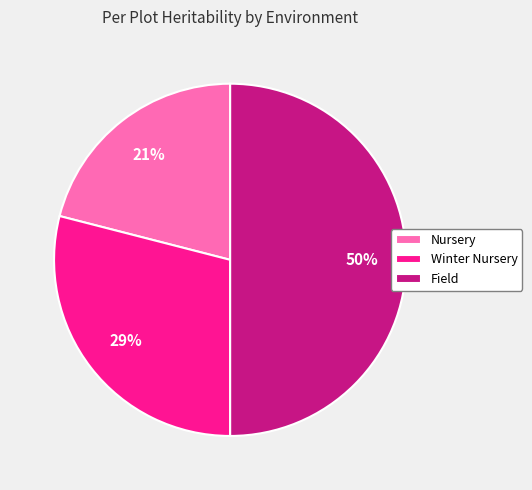

To the nearest percent, what is the combined percentage of Field and Winter Nursery?

79%